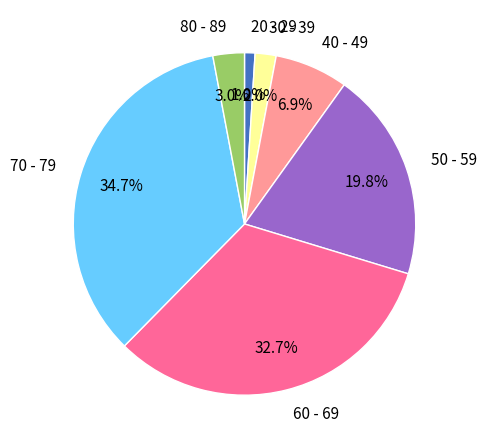

Which slice is the largest?

70 - 79